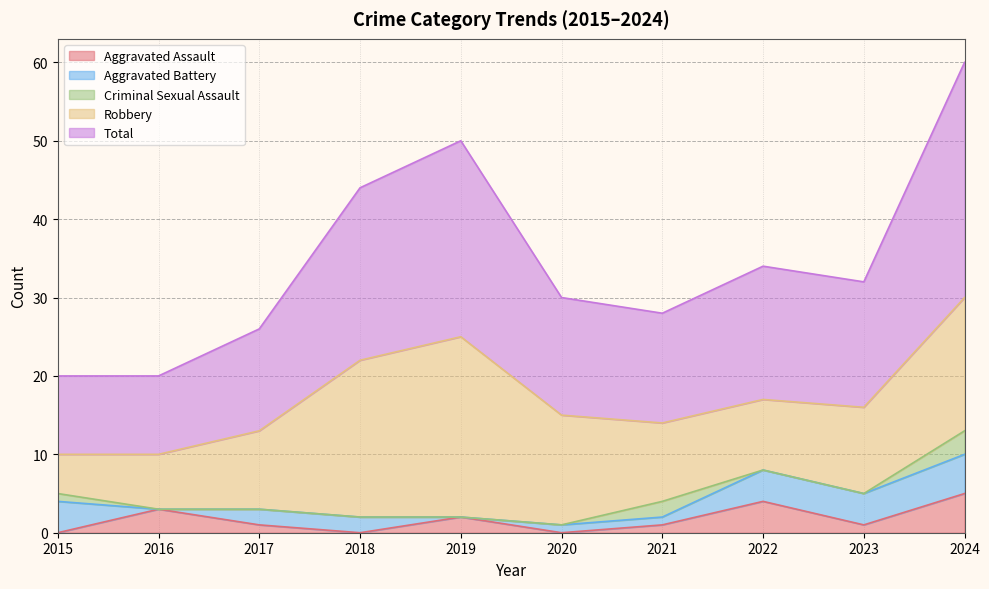

What are all the series names shown in the legend?

Aggravated Assault, Aggravated Battery, Criminal Sexual Assault, Robbery, Total